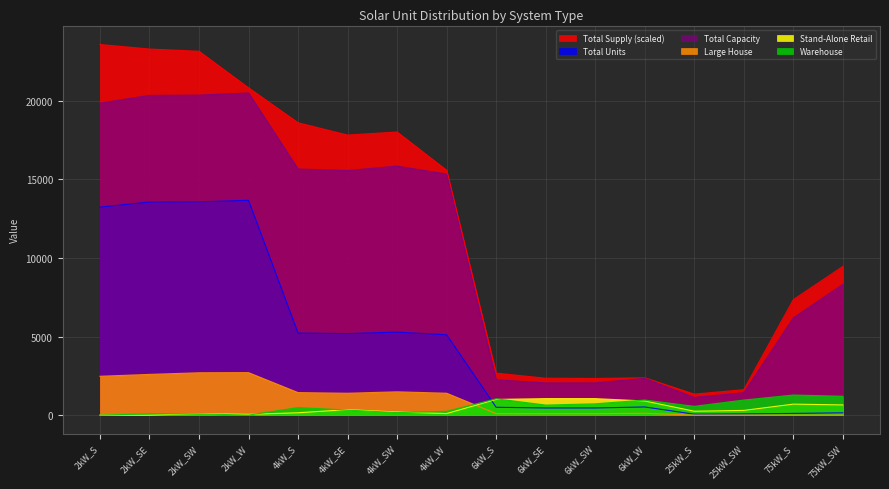

What are all the series names shown in the legend?

Total Supply (scaled), Total Units, Total Capacity, Large House, Stand-Alone Retail, Warehouse